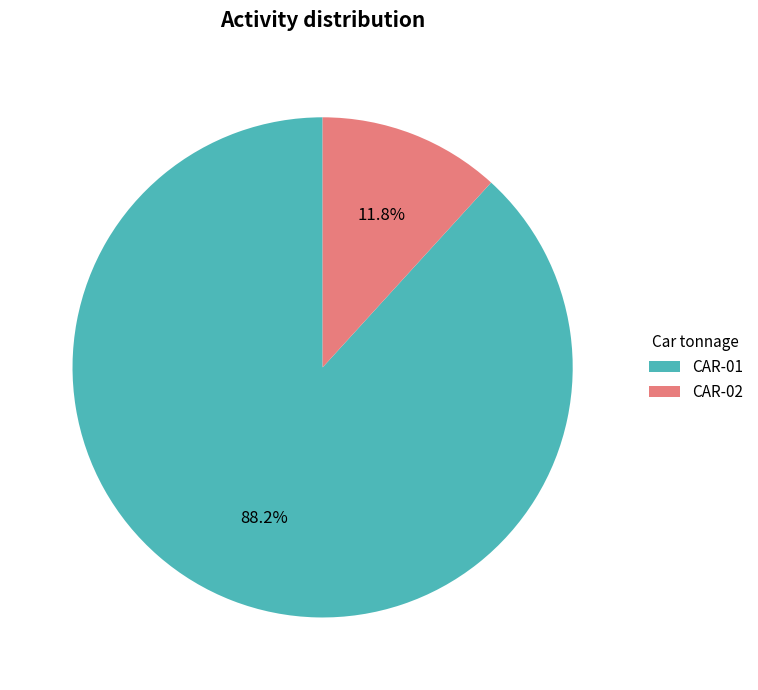

To the nearest percent, what is the difference between the CAR-01 and CAR-02 slice percentages?

76%